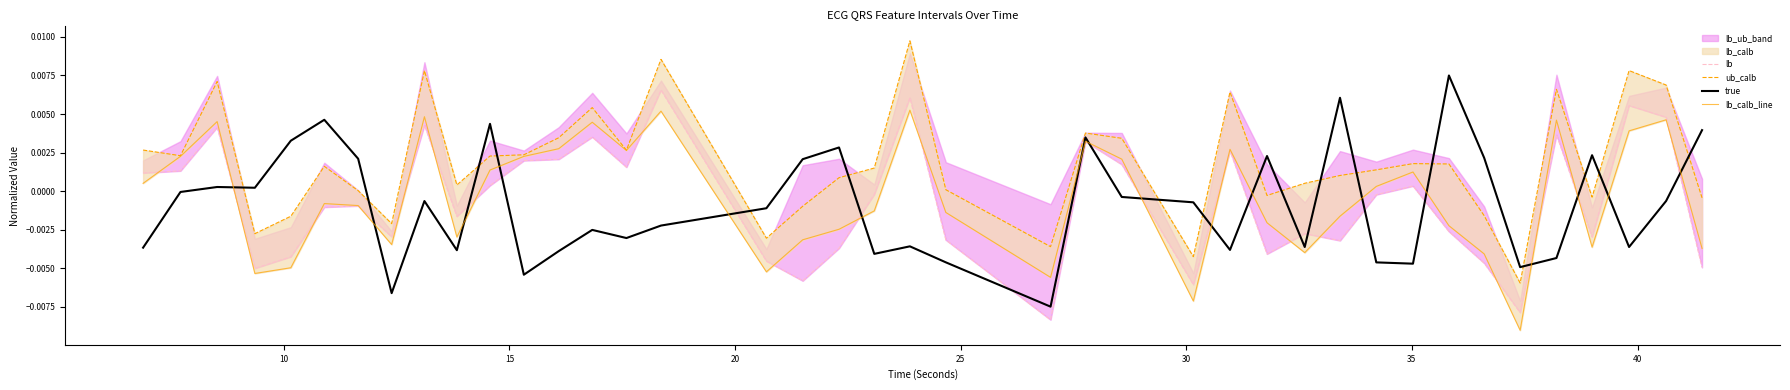

How many values in lb_calb_line are below zero?

21